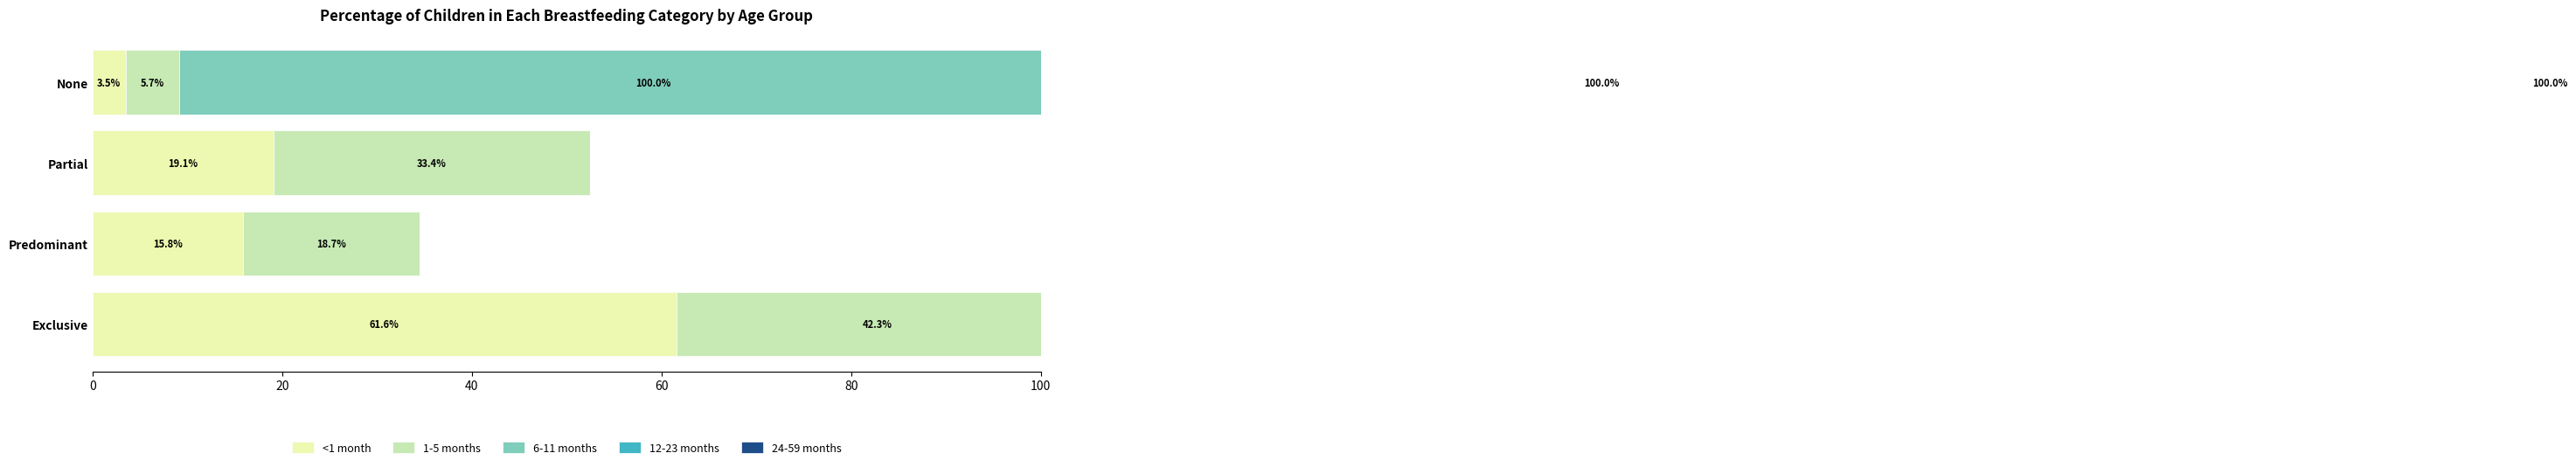

At how many categories does at least one series exceed 24?

3